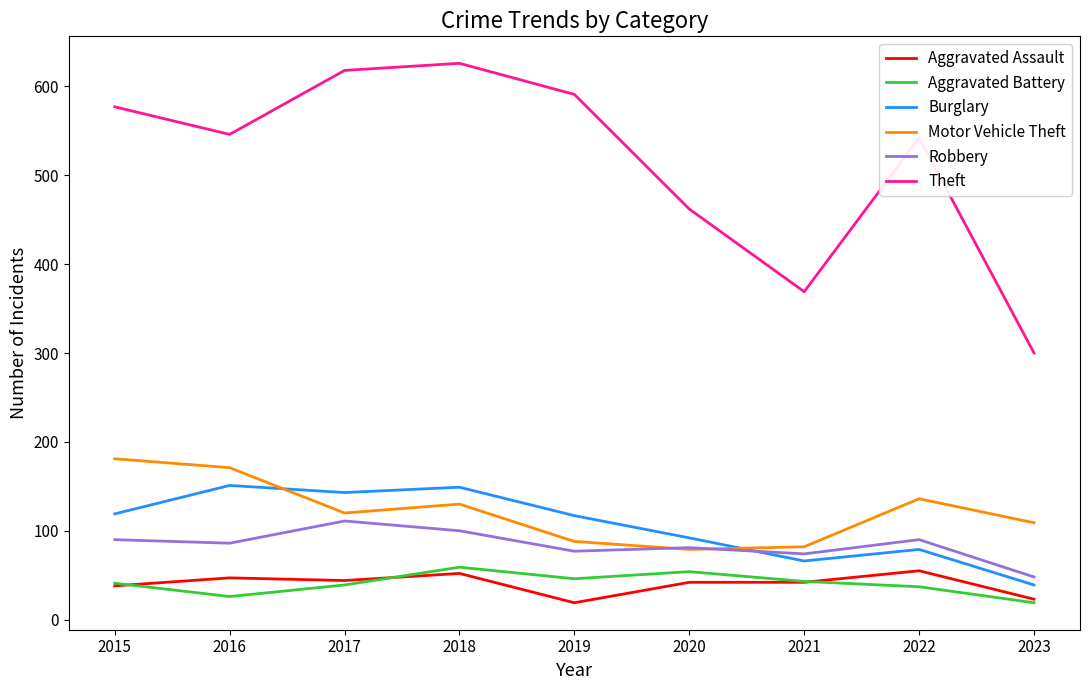

How many interior local valleys does the Theft series have?

2